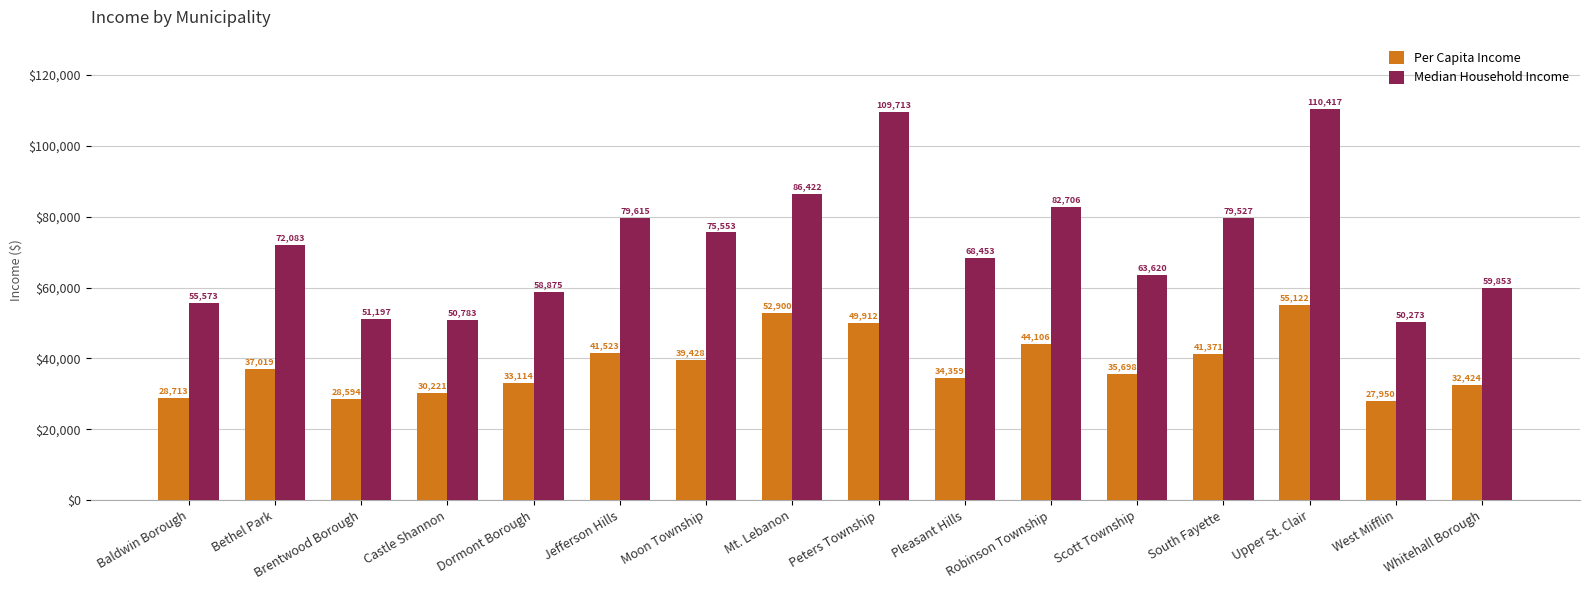

Which series has the widest spread of values?

Median Household Income